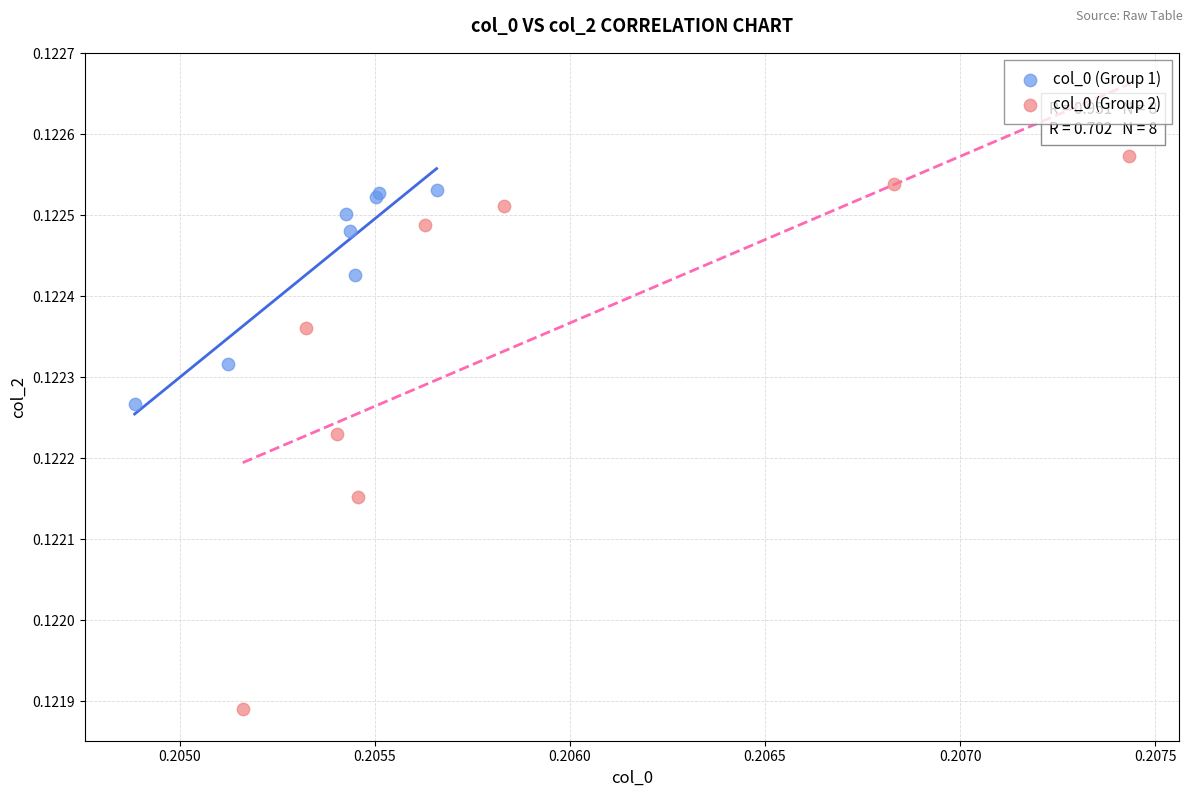

Which series reaches the minimum Y coordinate?

col_0 (Group 2)